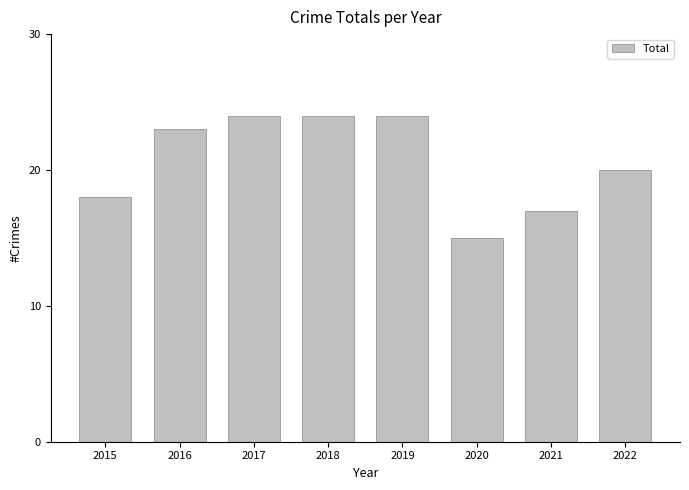

Reading left to right, list all the values displayed in this chart.

2015=18	2016=23	2017=24	2018=24	2019=24	2020=15	2021=17	2022=20